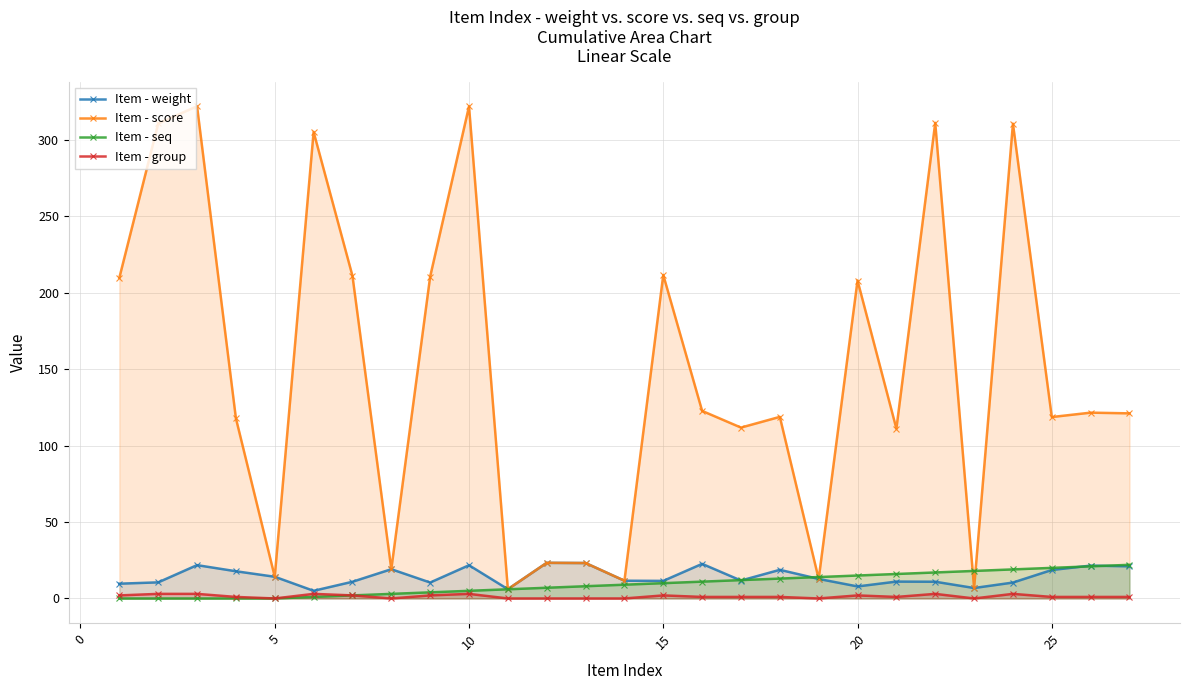

How many categories are shown in the chart?

27